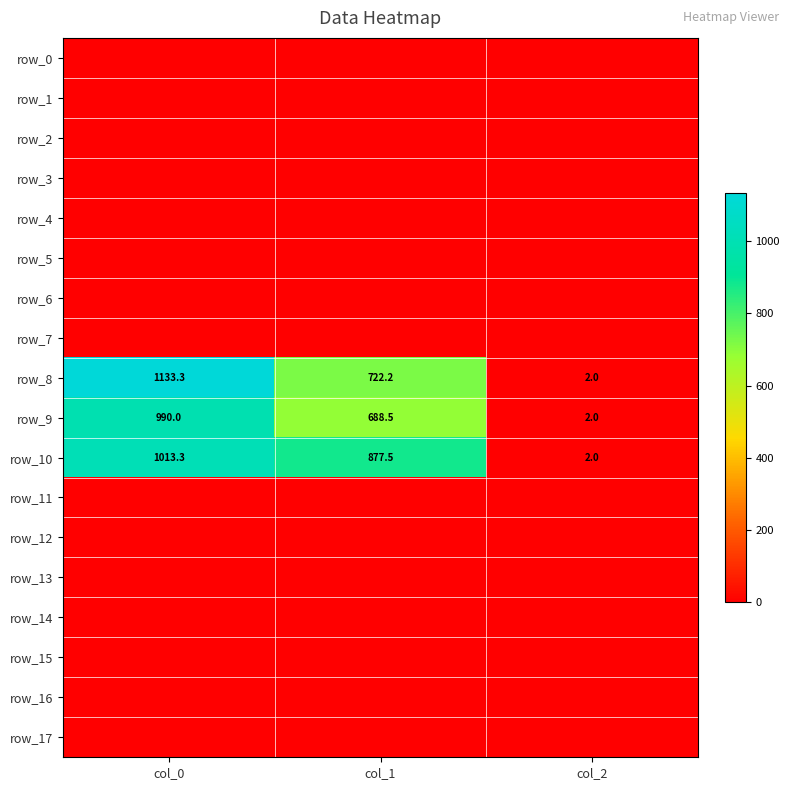

At col_1, list the series in order from largest to smallest.

row_10, row_8, row_9, row_0, row_1, row_2, row_3, row_4, row_5, row_6, row_7, row_11, row_12, row_13, row_14, row_15, row_16, row_17